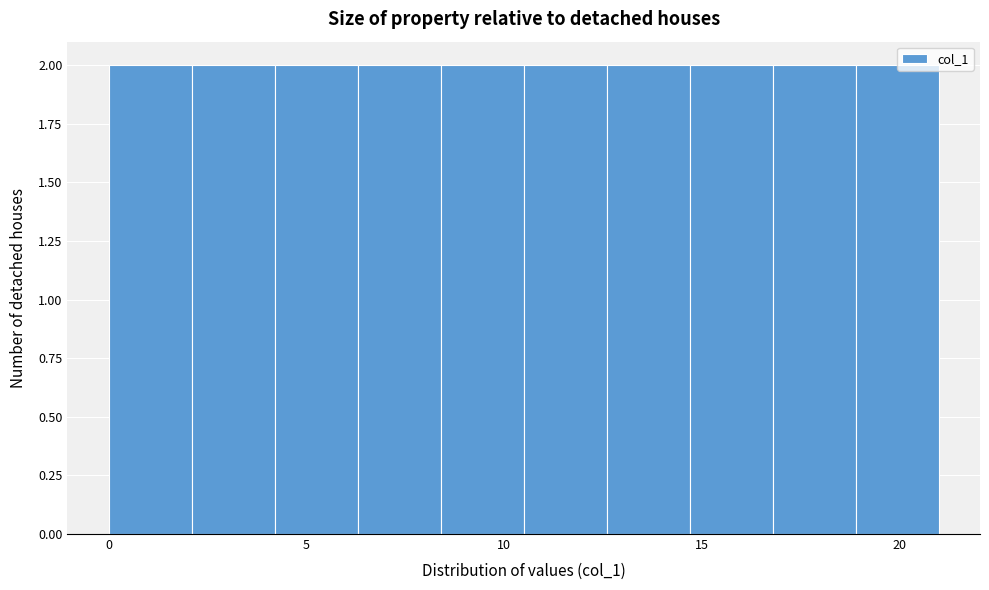

Reading left to right, transcribe this chart: for each bar, give the range it covers on the x-axis and its height. Neither the bar edges nor the heights are printed on the chart, so give them approximately, as read against the axes.

0.0 to 2.1: 2
2.1 to 4.2: 2
4.2 to 6.3: 2
6.3 to 8.4: 2
8.4 to 10.5: 2
10.5 to 12.6: 2
12.6 to 14.7: 2
14.7 to 16.8: 2
16.8 to 18.9: 2
18.9 to 21.0: 2